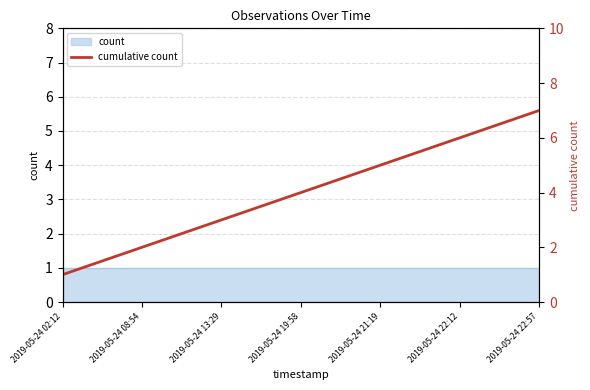

What is the difference between the values at 2019-05-24 08:54 and 2019-05-24 22:57?

5